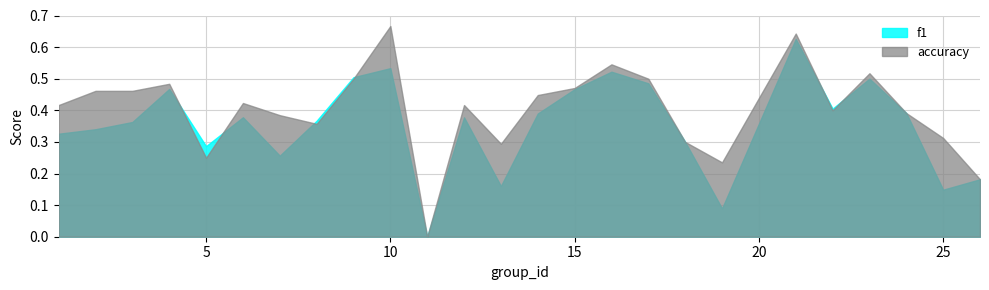

Count the number of data series in this chart.

2